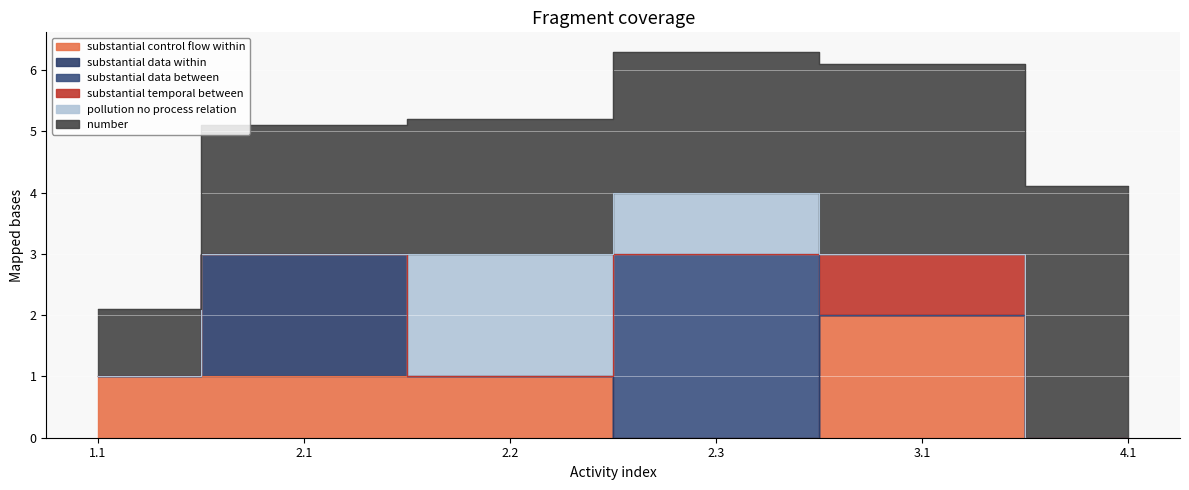

Where is the first local maximum for pollution_no_process_relation?

2.2